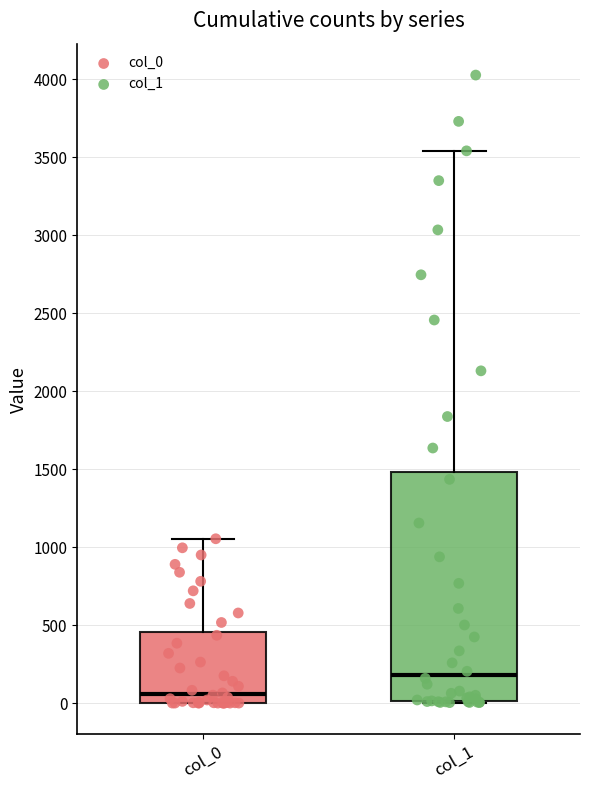

Reading left to right, read every box against the y-axis: the position of its median line, the range the box covers, and the ends of its whiskers. The values are not printed on the chart, so give them approximately, as read against the axis.

col_0: median 50, box 0 to 450, whiskers 0 to 1050
col_1: median 200, box 0 to 1500, whiskers 0 to 3550